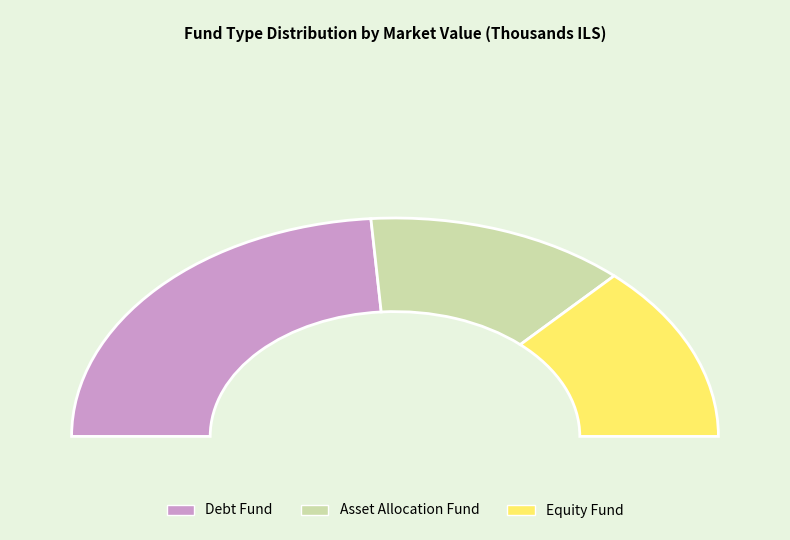

Count the number of slices in the pie.

3